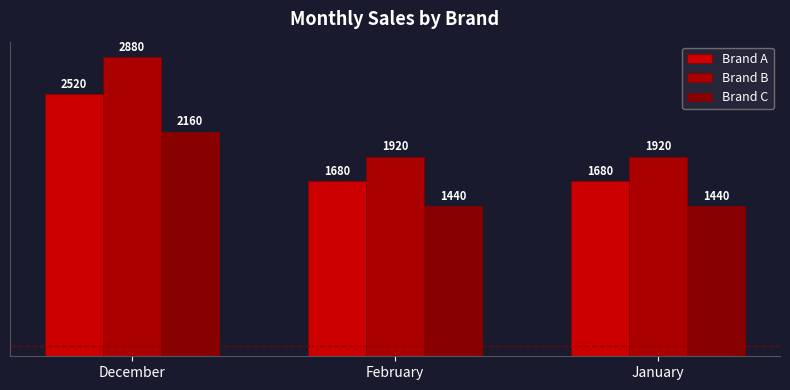

How many data points in Brand C are above 1440?

1